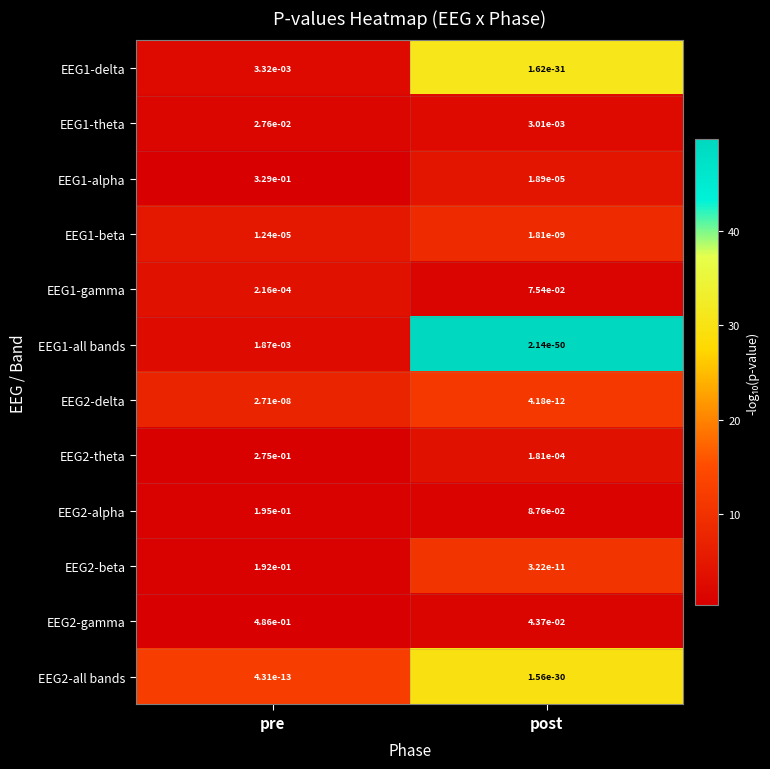

List the series in order of their peak value, highest first.

EEG2-gamma, EEG1-alpha, EEG2-theta, EEG2-alpha, EEG2-beta, EEG1-gamma, EEG1-theta, EEG1-delta, EEG1-all bands, EEG1-beta, EEG2-delta, EEG2-all bands